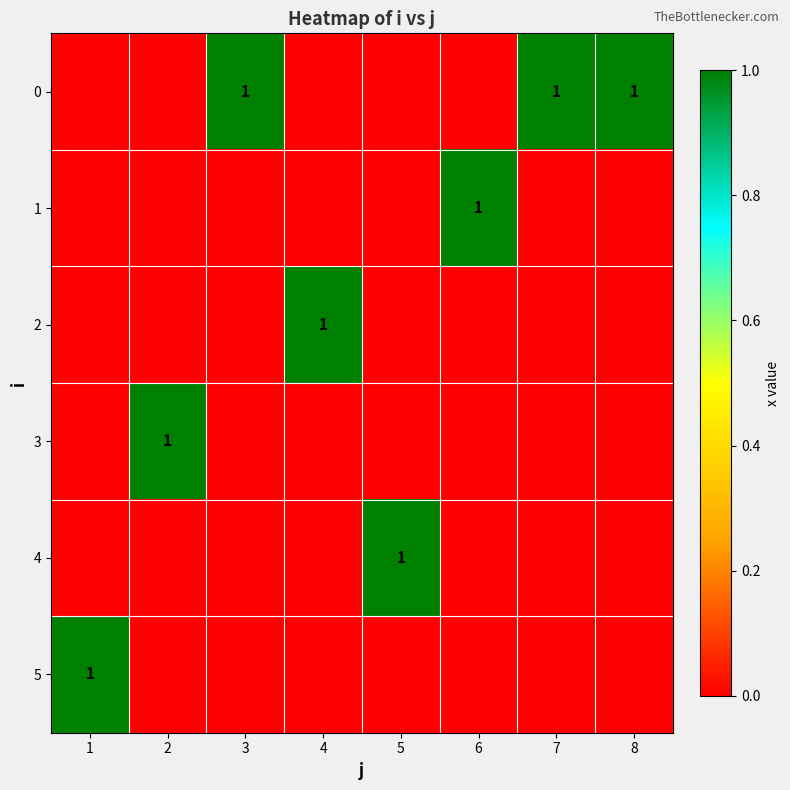

Rank the series at 1 from highest to lowest value.

5, 0, 1, 2, 3, 4